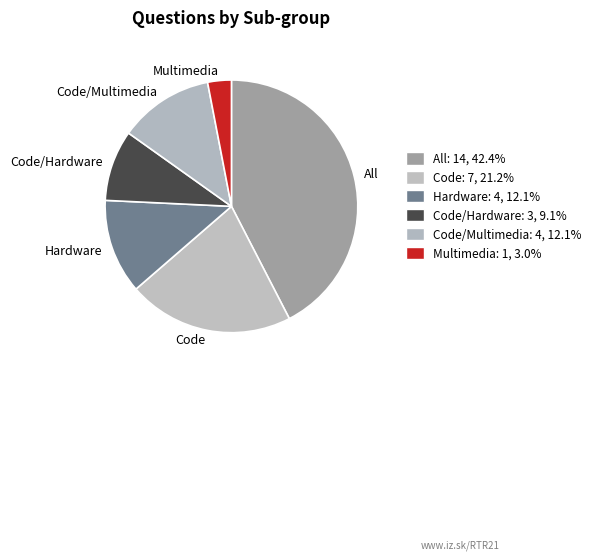

Combined, do All and Hardware account for over 50%?

Yes